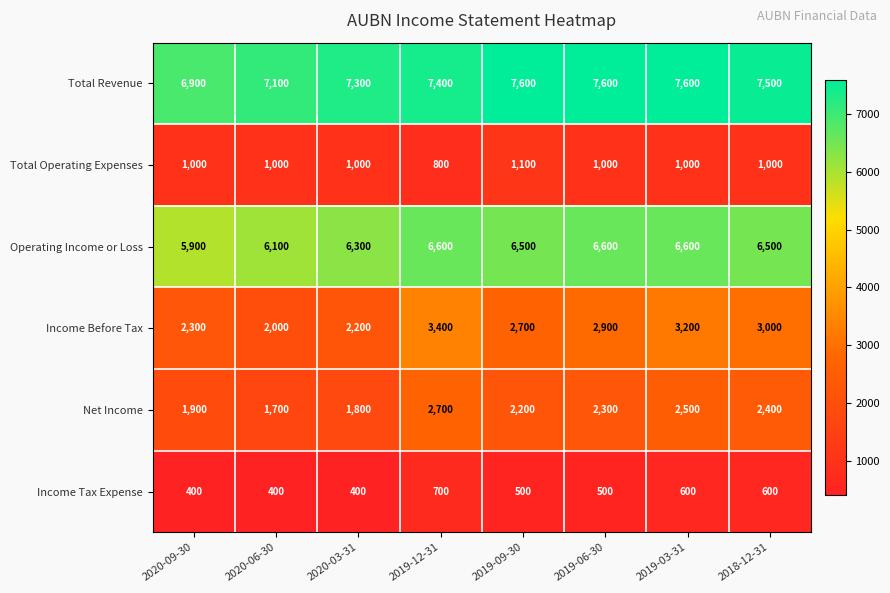

How many values in the Total Revenue series are below 7500?

4